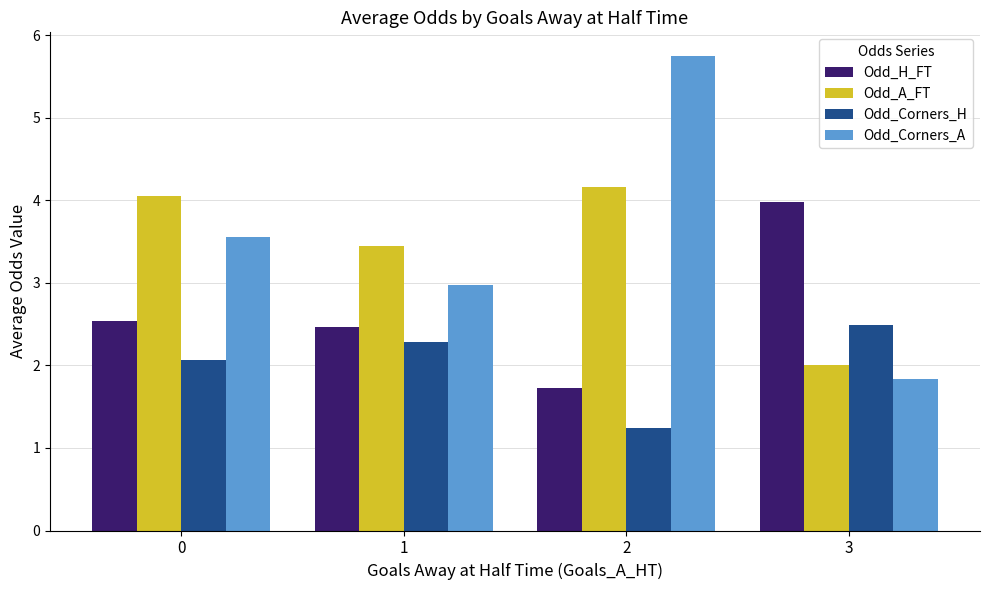

What are all the series names shown in the legend?

Odd_H_FT, Odd_A_FT, Odd_Corners_H, Odd_Corners_A